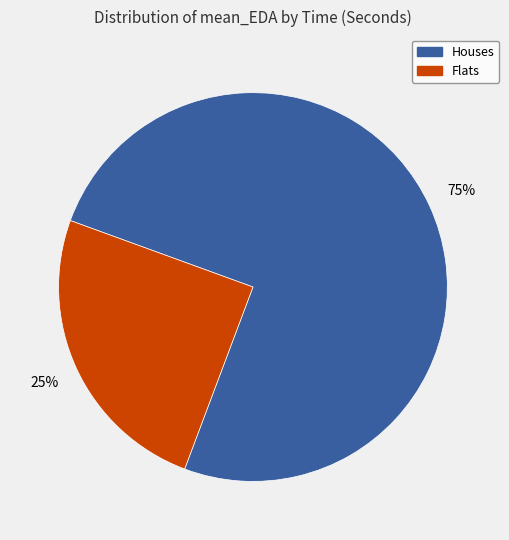

Is there a majority slice in this chart?

Yes